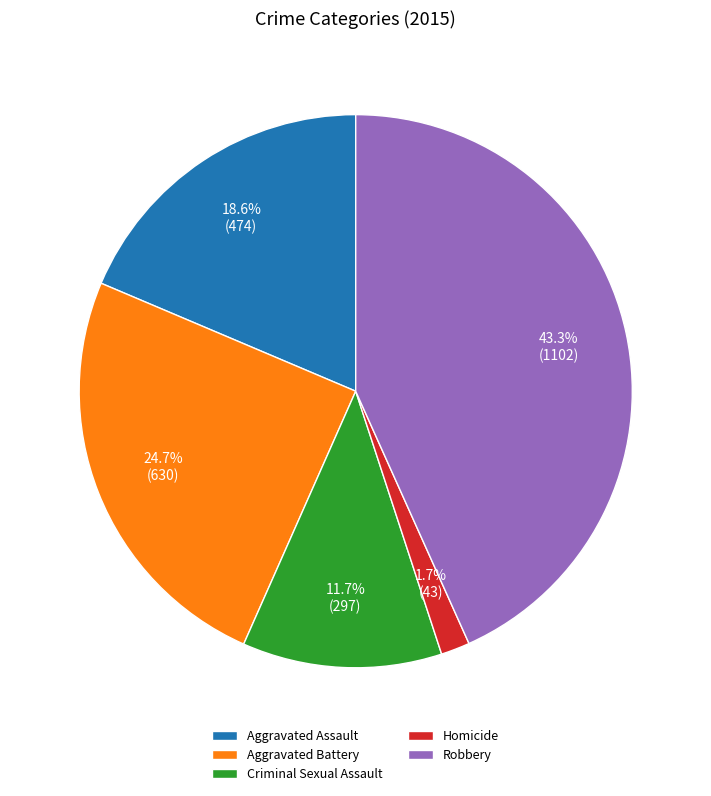

Rank the categories by value from lowest to highest.

Homicide, Criminal Sexual Assault, Aggravated Assault, Aggravated Battery, Robbery